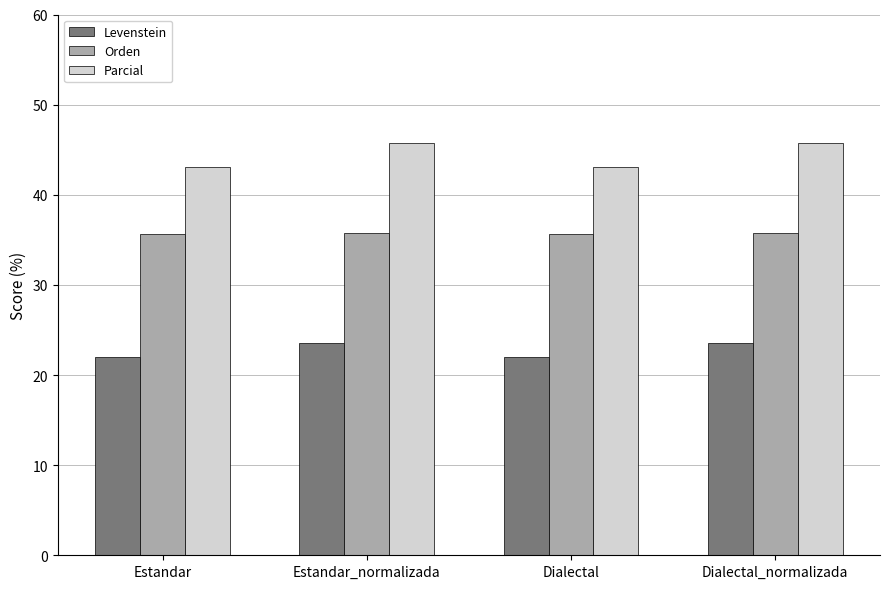

What is the sum of the Parcial values at Estandar and Estandar_normalizada?

88.8